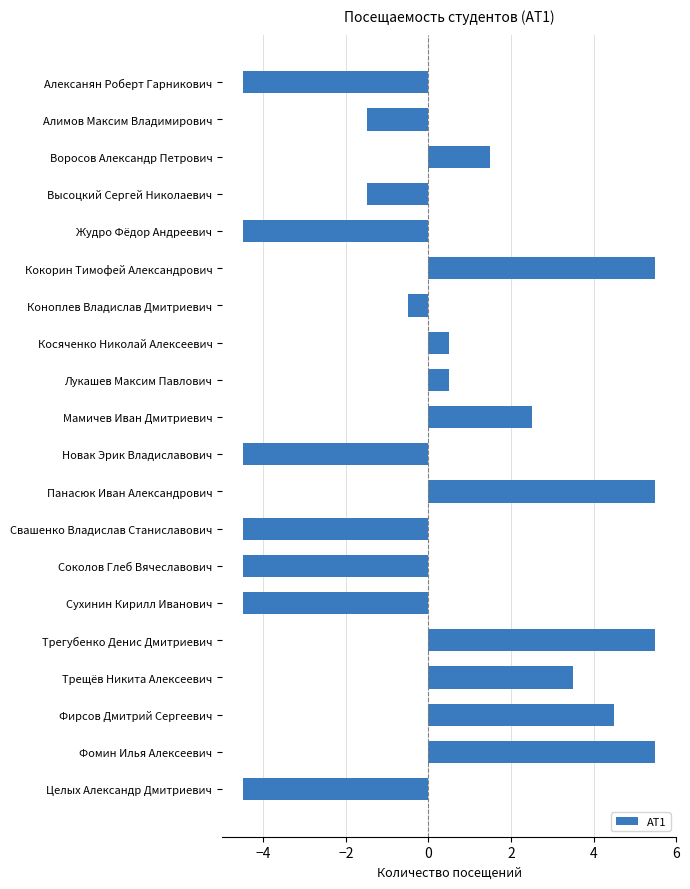

What is the approximate value at Свашенко Владислав Станиславович?

-4.5